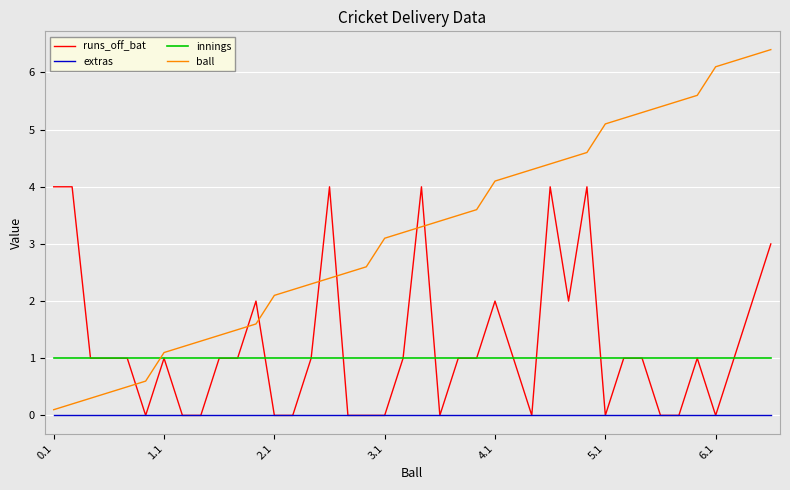

What is the lowest value of the innings series?

1.0